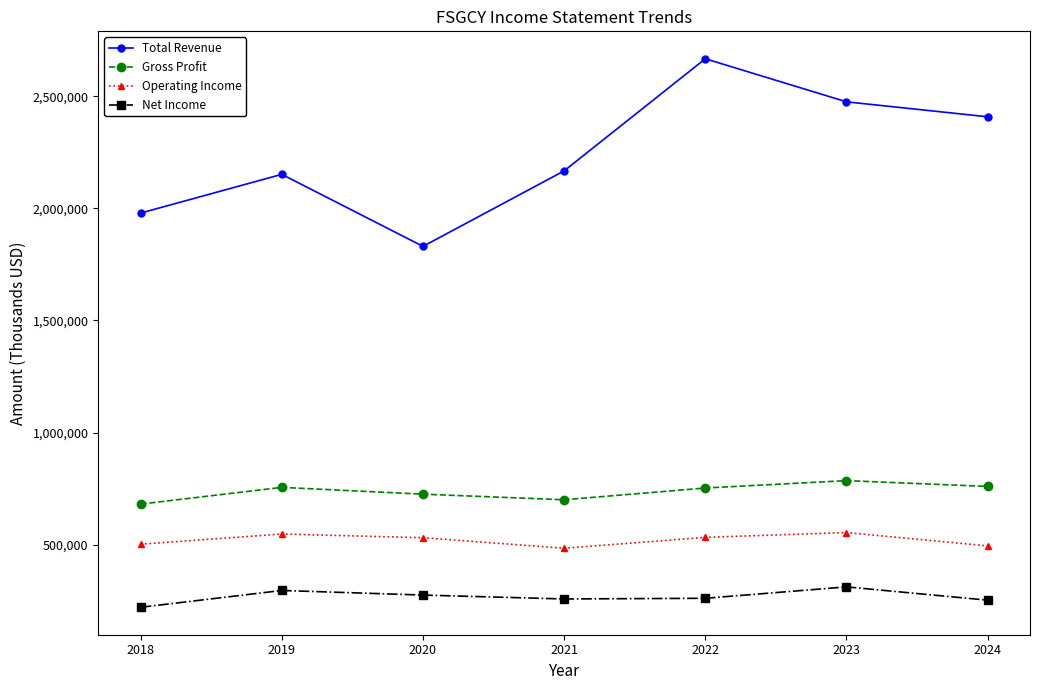

At 2020, list the series in order from largest to smallest.

Total Revenue, Gross Profit, Operating Income, Net Income